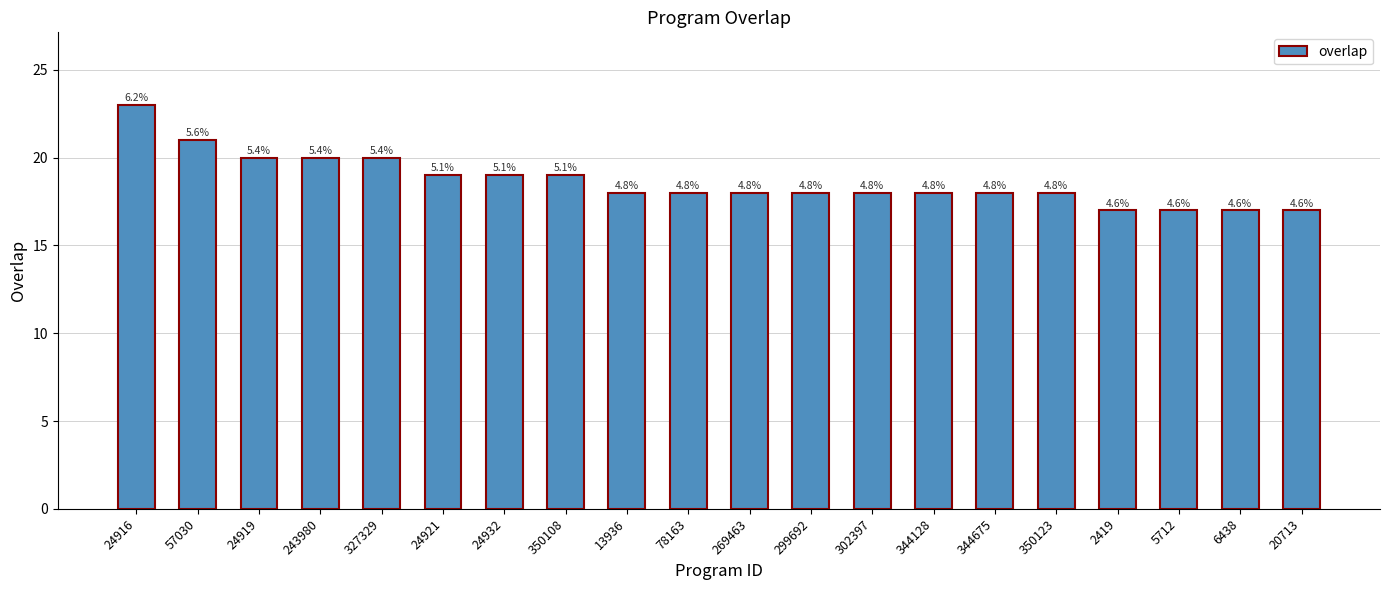

Does the chart contain any negative values?

No